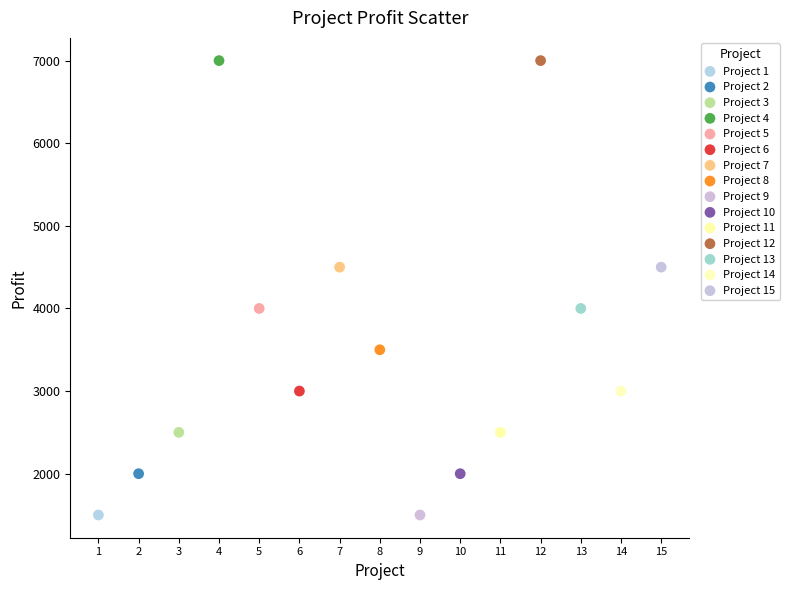

What are all the series names shown in the legend?

Project 1, Project 2, Project 3, Project 4, Project 5, Project 6, Project 7, Project 8, Project 9, Project 10, Project 11, Project 12, Project 13, Project 14, Project 15